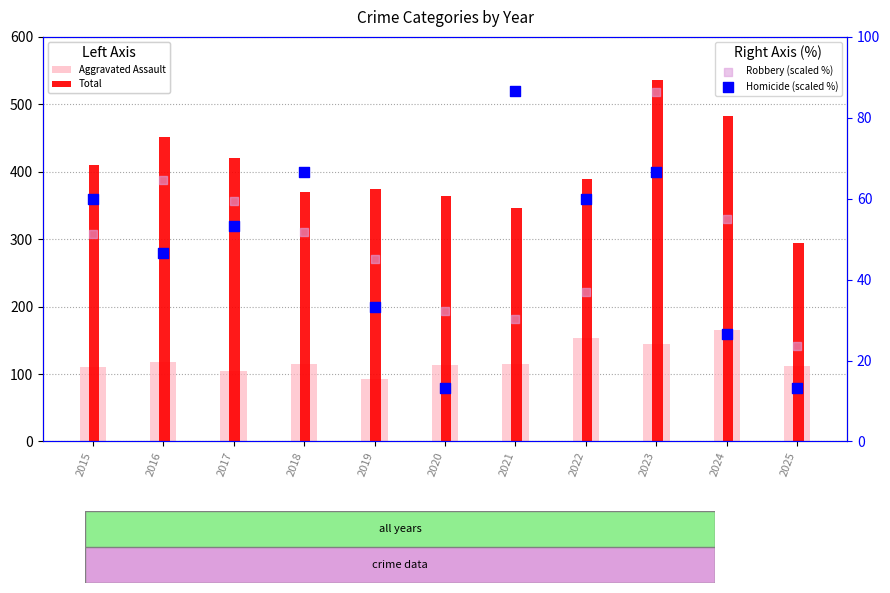

At which category is the sum across all series the highest?

2023